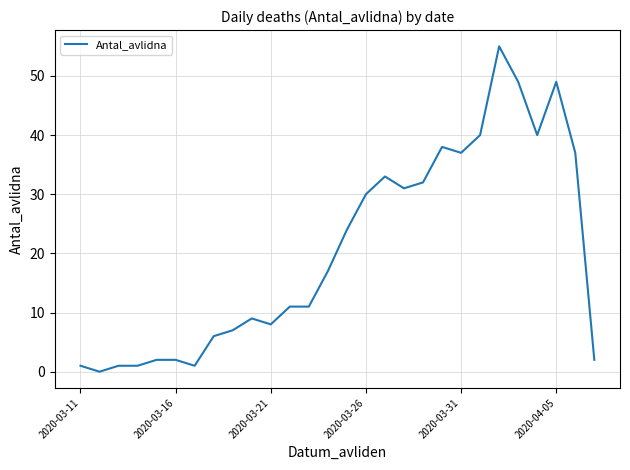

Reading left to right, list all the values displayed in this chart.

1	0	1	1	2	2	1	6	7	9	8	11	11	17	24	30	33	31	32	38	37	40	55	49	40	49	37	2